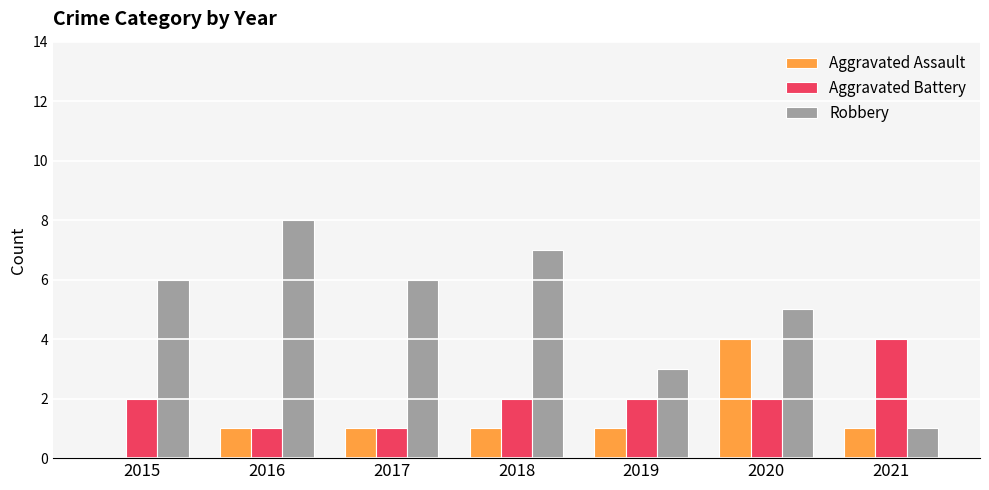

How many groups of bars are there?

7